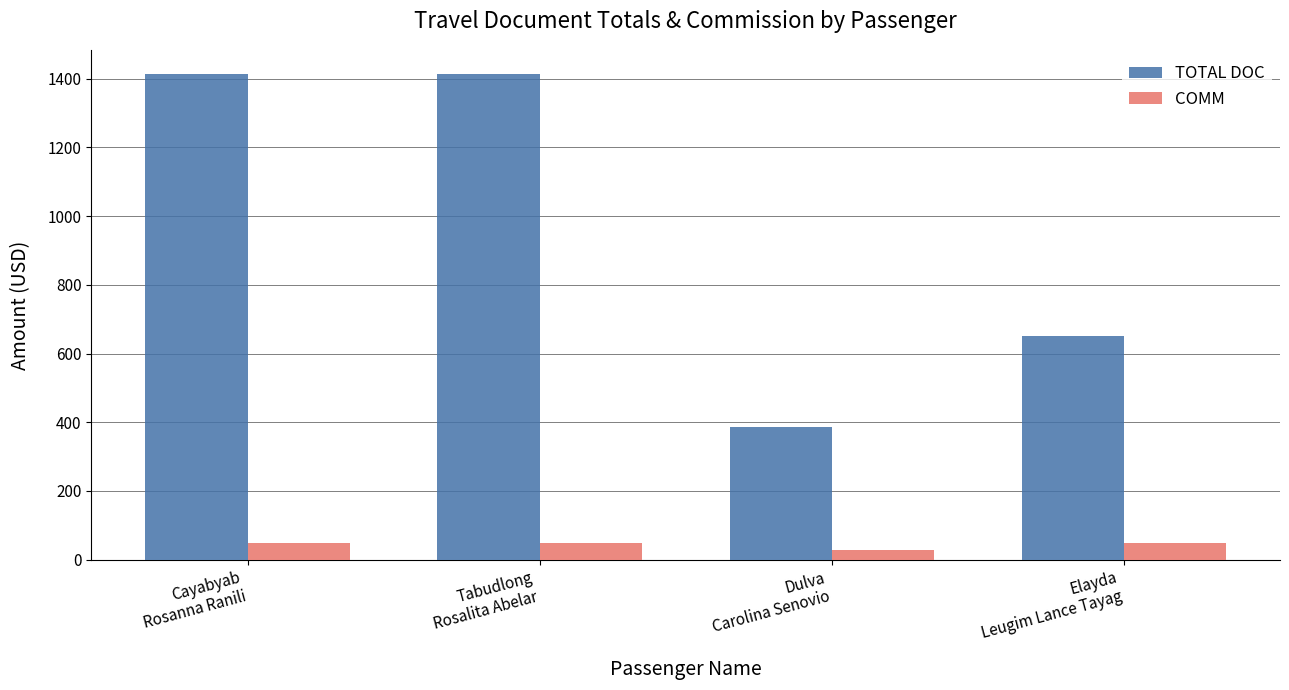

What is the average value of the TOTAL DOC series?

965.0